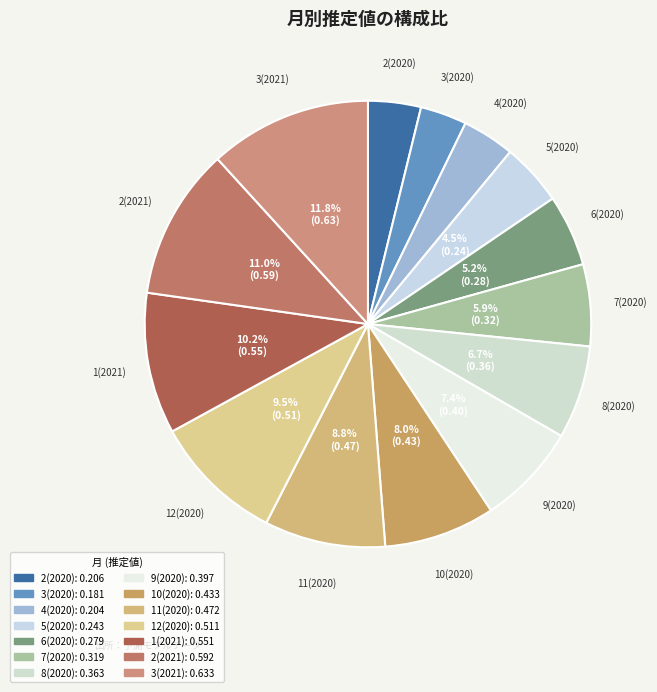

What percentage is the 3(2020) slice, to the nearest percent?

3%